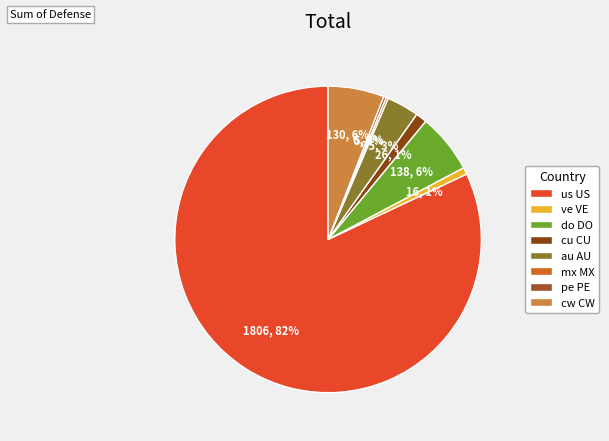

Count the number of slices in the pie.

8